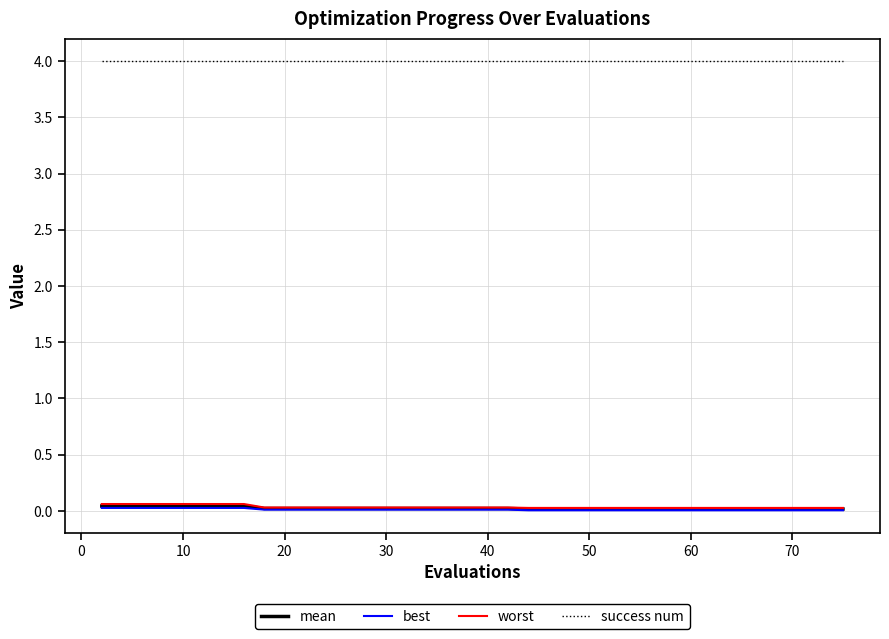

Which series has the largest total across all categories?

success num